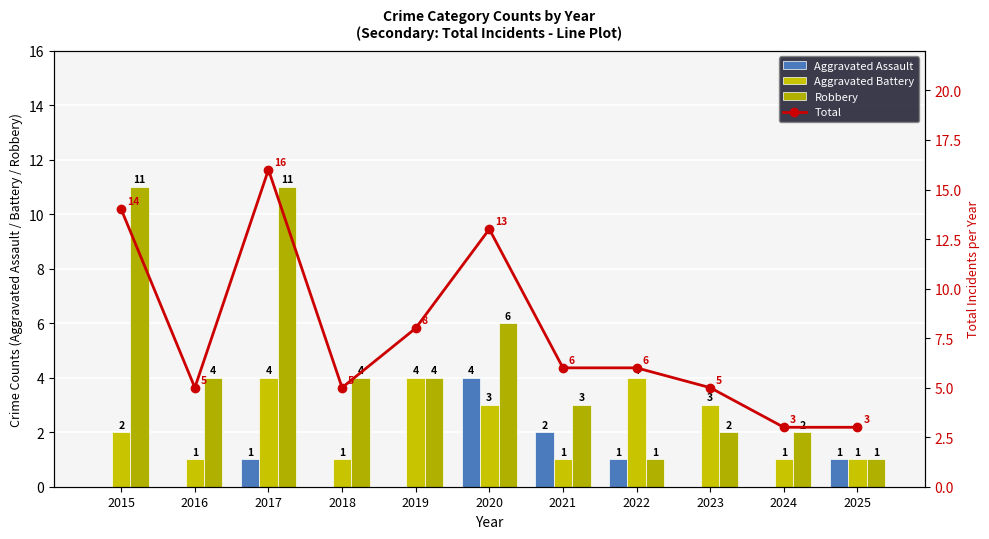

Reading left to right, transcribe all the data shown in this chart.

Aggravated Assault: 2015=0	2016=0	2017=1	2018=0	2019=0	2020=4	2021=2	2022=1	2023=0	2024=0	2025=1
Aggravated Battery: 2015=2	2016=1	2017=4	2018=1	2019=4	2020=3	2021=1	2022=4	2023=3	2024=1	2025=1
Robbery: 2015=11	2016=4	2017=11	2018=4	2019=4	2020=6	2021=3	2022=1	2023=2	2024=2	2025=1
Total: 2015=14	2016=5	2017=16	2018=5	2019=8	2020=13	2021=6	2022=6	2023=5	2024=3	2025=3